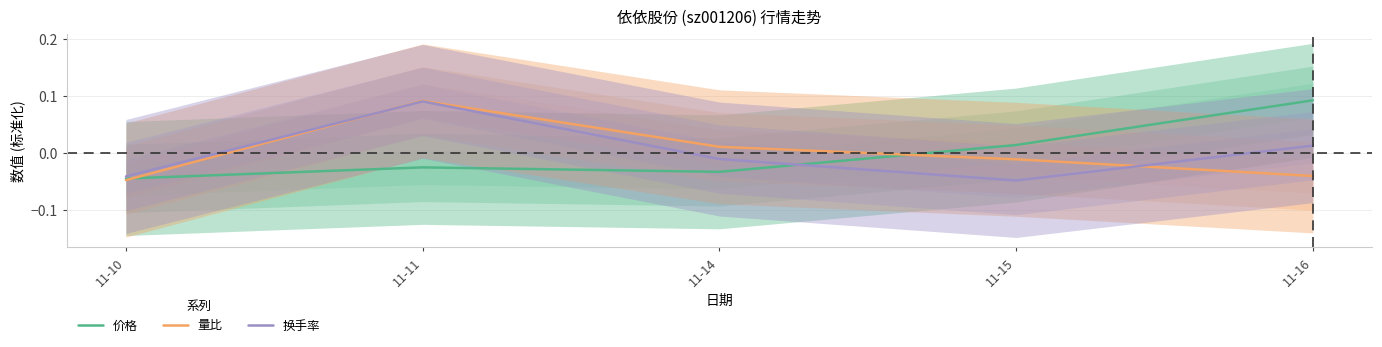

How many lines are shown in the chart?

3